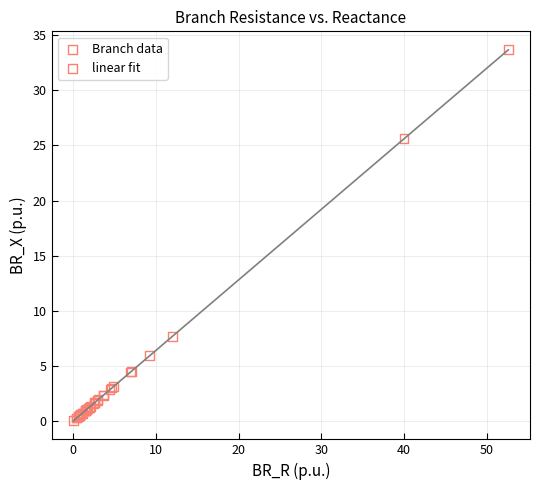

What is the greatest value displayed?

33.7